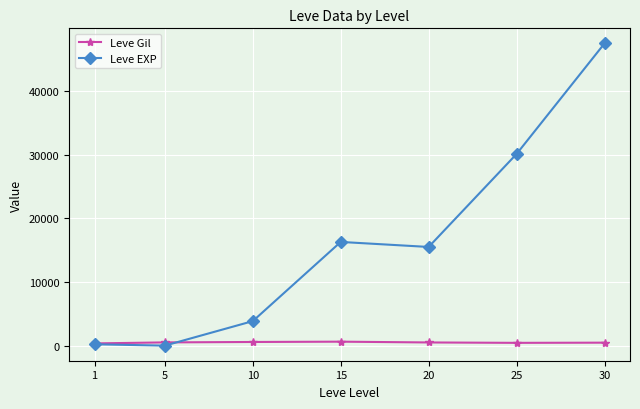

At which label does Leve EXP reach its peak?

30